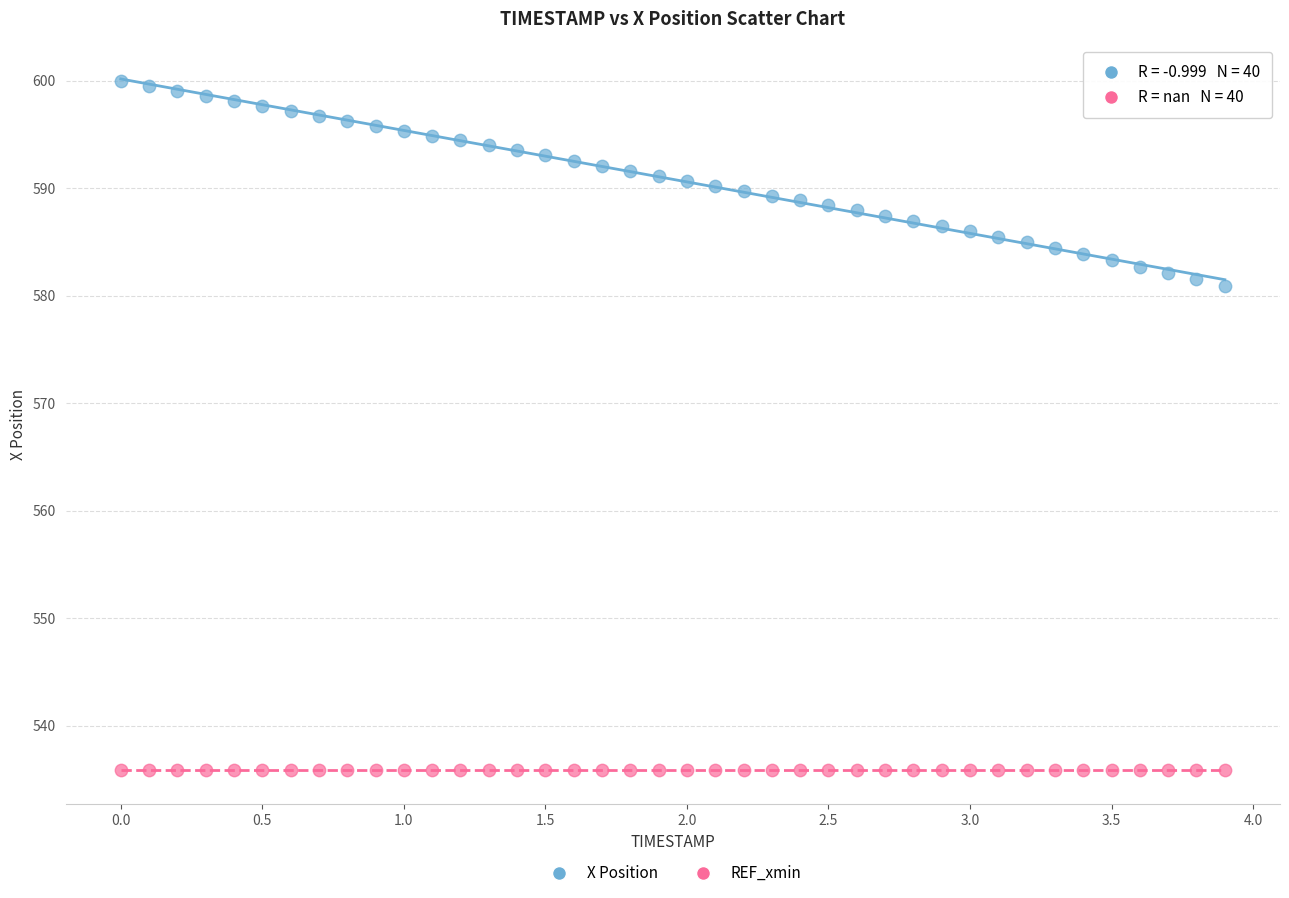

Which series reaches the minimum Y coordinate?

REF_xmin